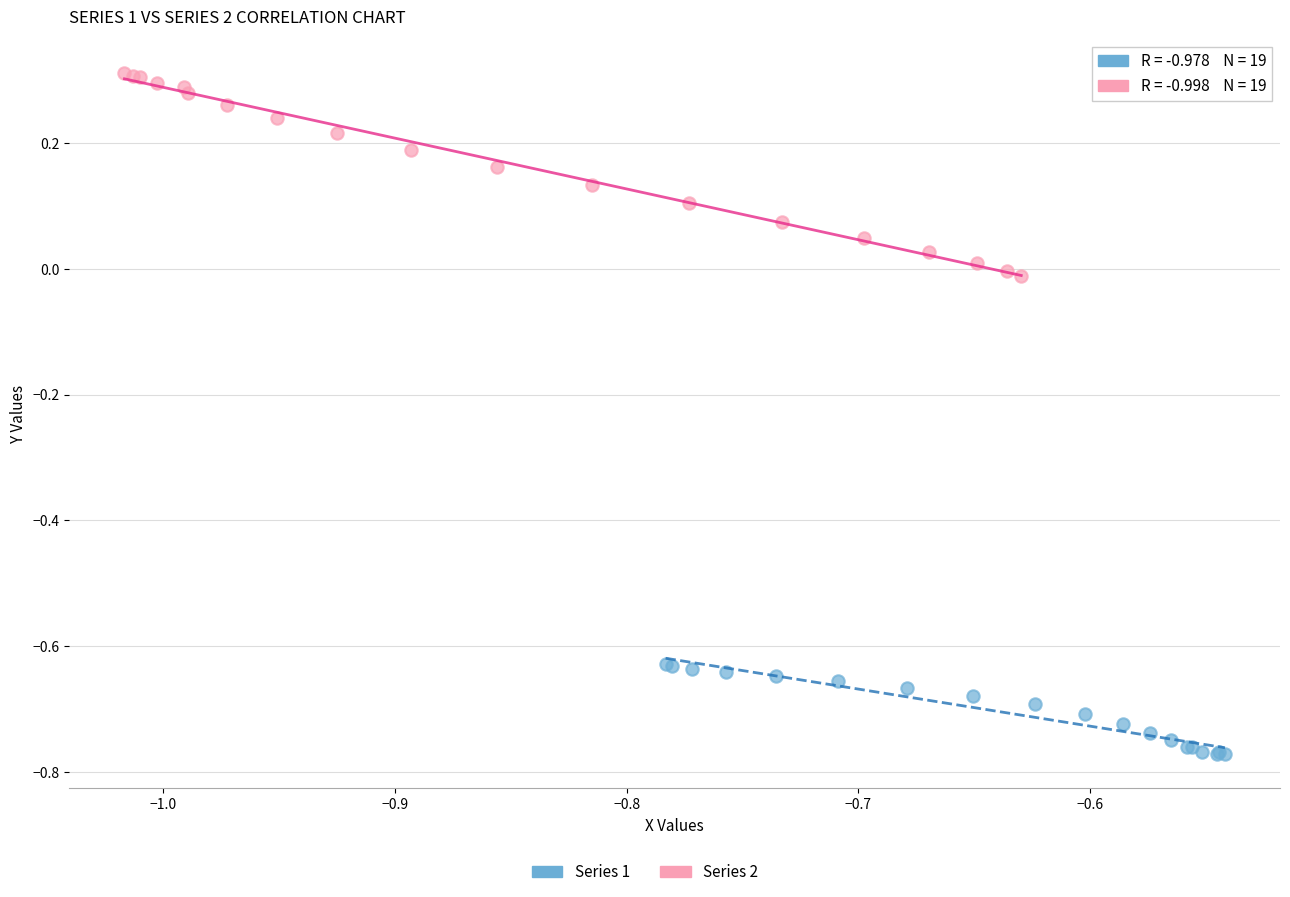

Which series reaches the maximum Y coordinate?

Series 2